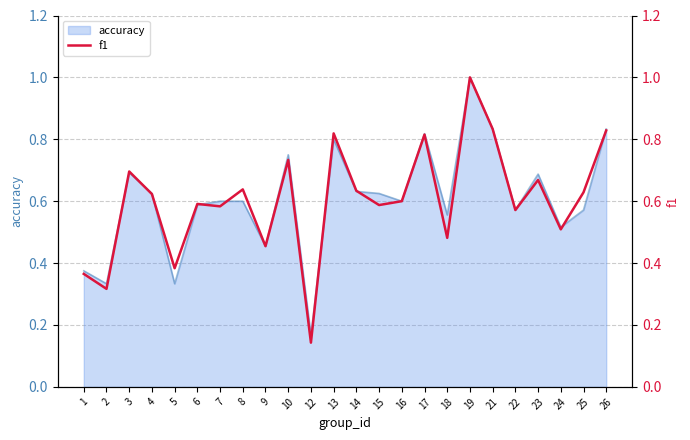

How many values are between 0 and 1?

24